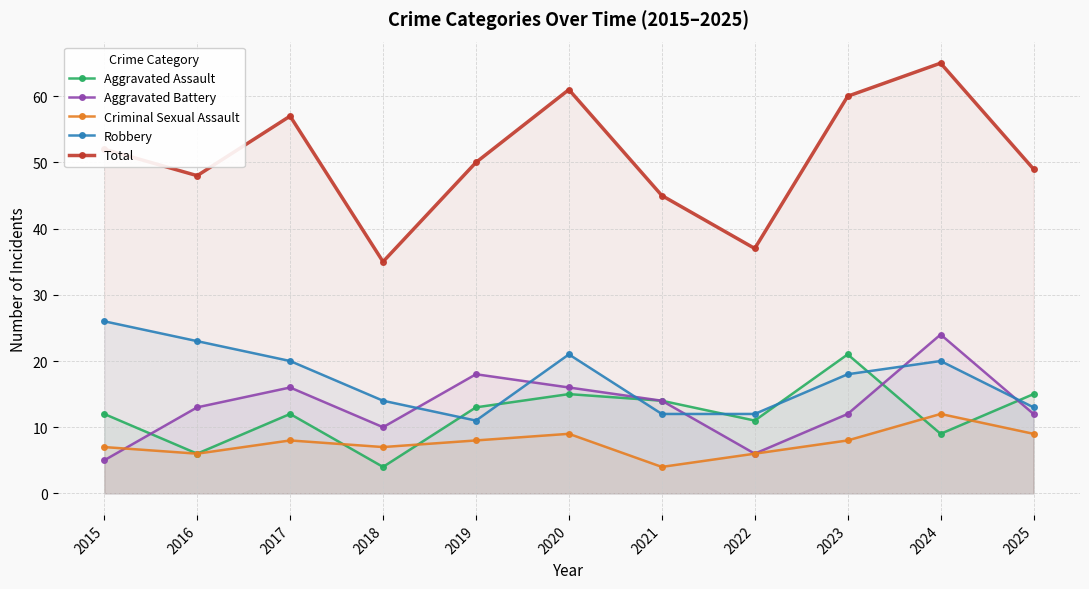

At how many categories does at least one series exceed 34?

11